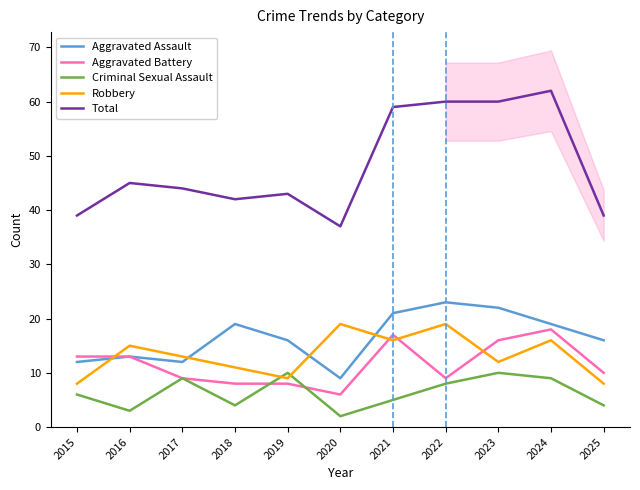

List the series in order of their peak value, highest first.

Total, Aggravated Assault, Robbery, Aggravated Battery, Criminal Sexual Assault